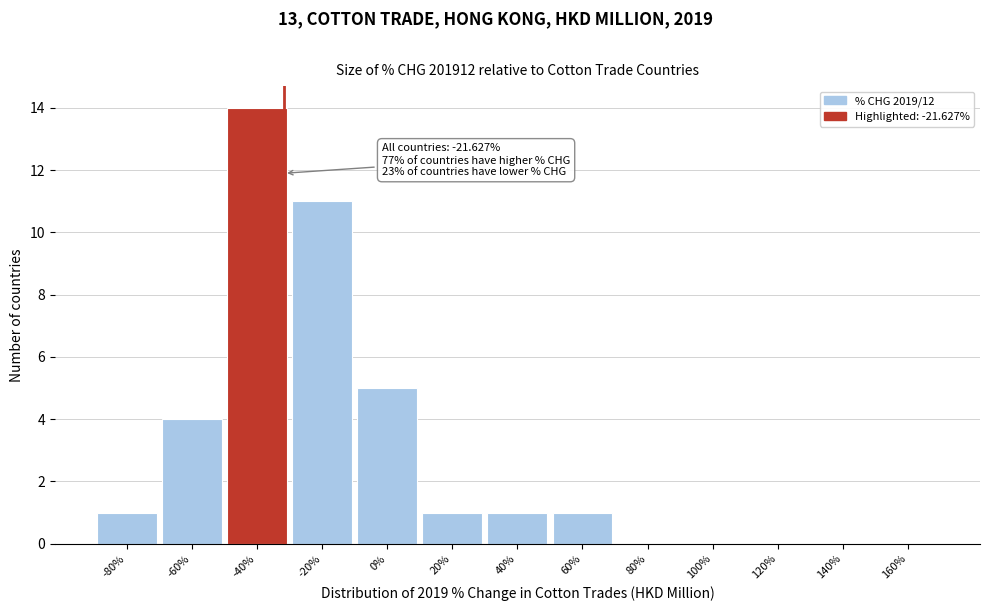

Reading right to left, extract all data points from this chart.

160%=0	140%=0	120%=0	100%=0	80%=0	60%=1	40%=1	20%=1	0%=5	-20%=11	-40%=14	-60%=4	-80%=1